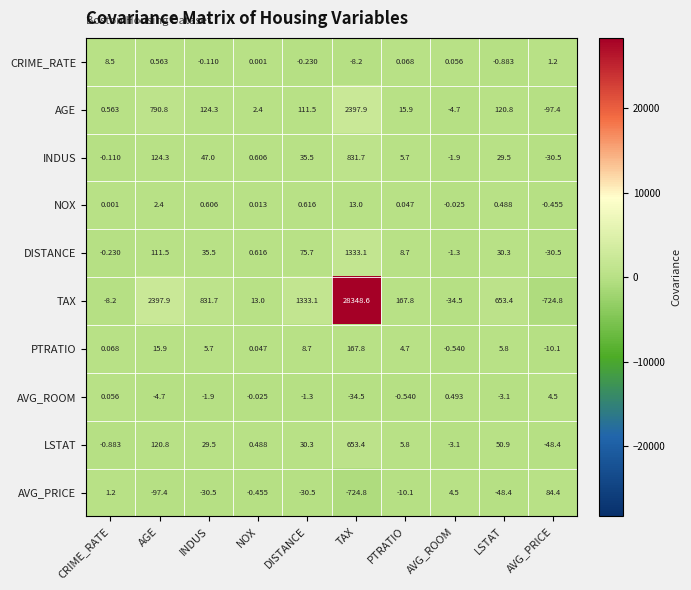

At NOX, list the series in order from largest to smallest.

TAX, AGE, DISTANCE, INDUS, LSTAT, PTRATIO, NOX, CRIME_RATE, AVG_ROOM, AVG_PRICE